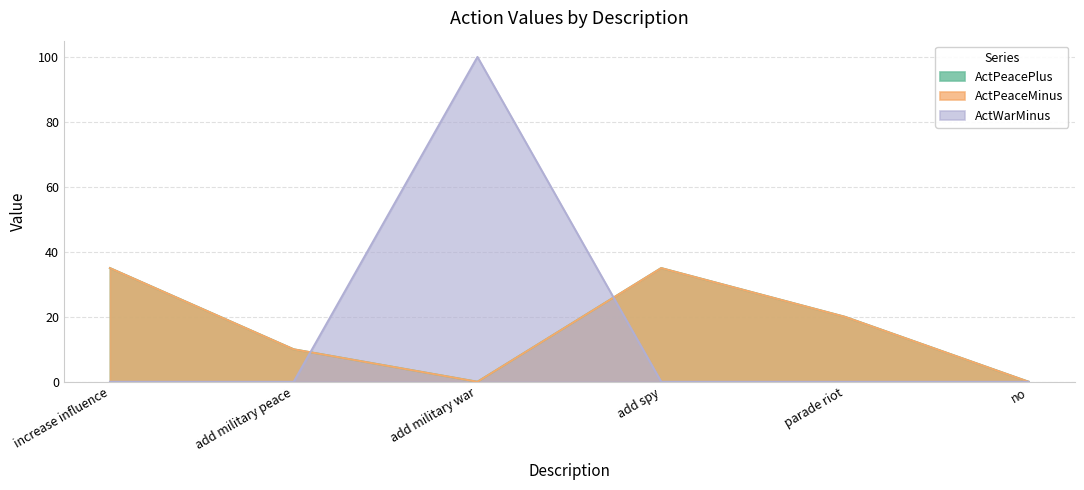

Does the chart display data point markers on the line(s)?

No